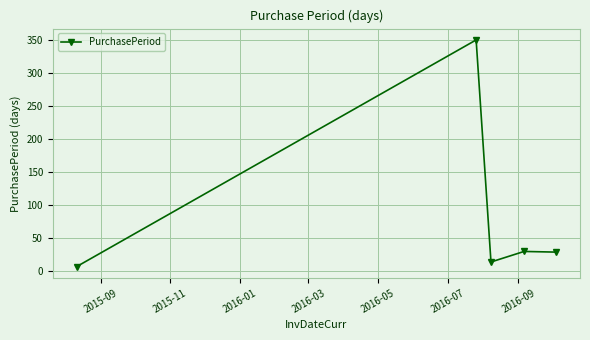

True or false: the data has more than 0 interior local peaks.

True